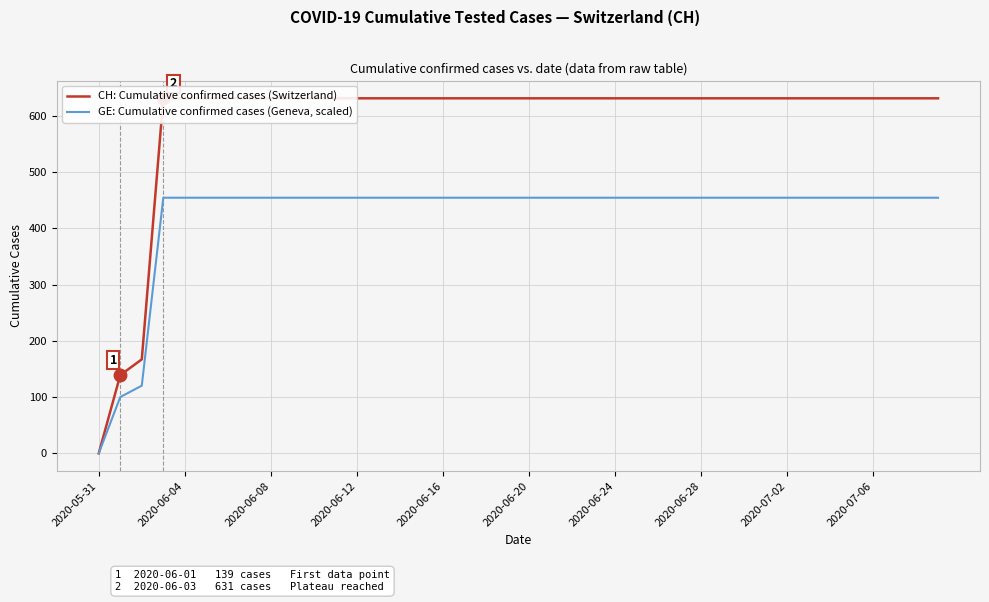

What are all the series names shown in the legend?

CH: Cumulative confirmed cases (Switzerland), GE: Cumulative confirmed cases (Geneva, scaled)